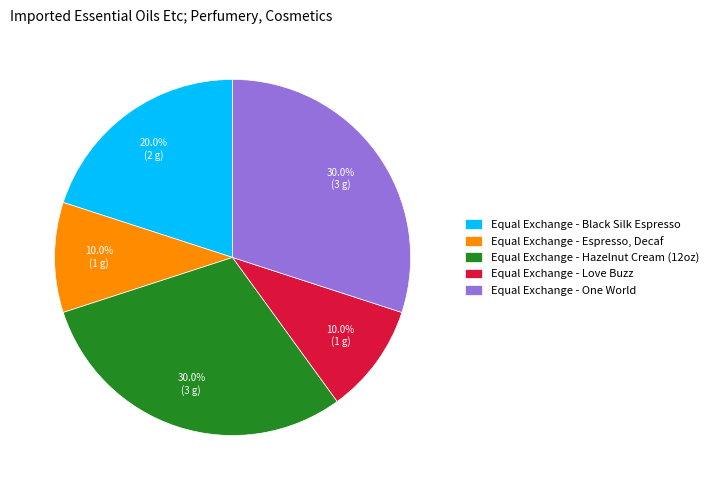

To the nearest percent, what is the difference between the Equal Exchange - Love Buzz and Equal Exchange - Black Silk Espresso slice percentages?

10%